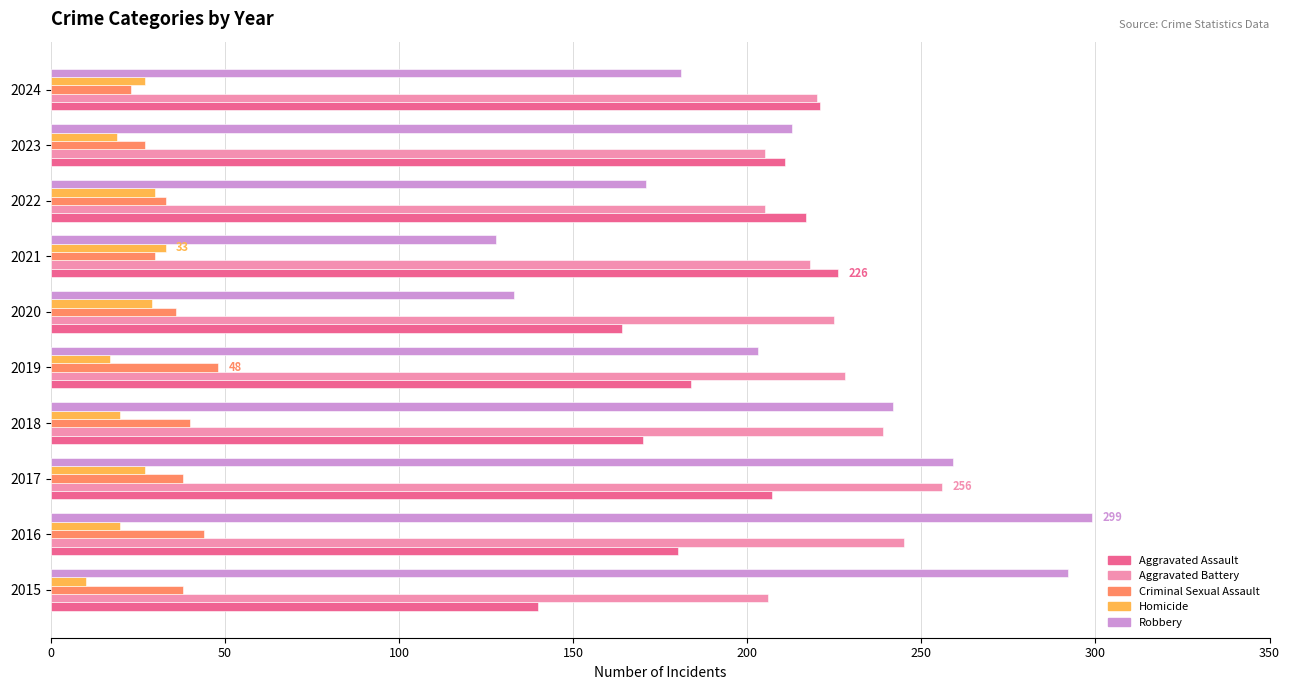

What is the sum of the Homicide values at 2018 and 2024?

47